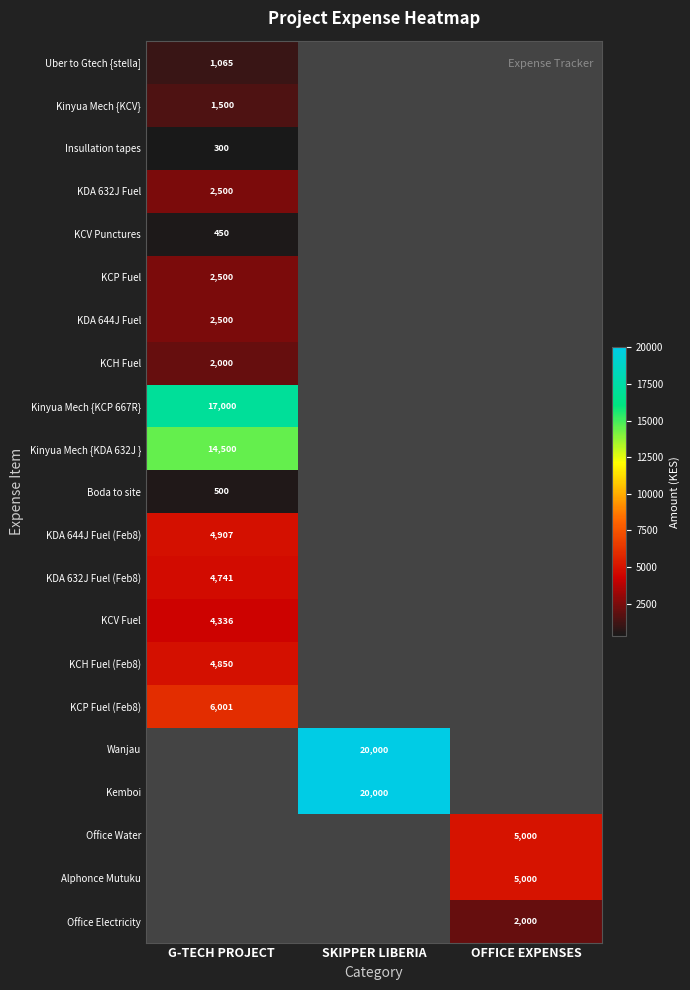

The KCP Fuel (Feb8) series shows 6001 at G-TECH PROJECT. True or false?

True